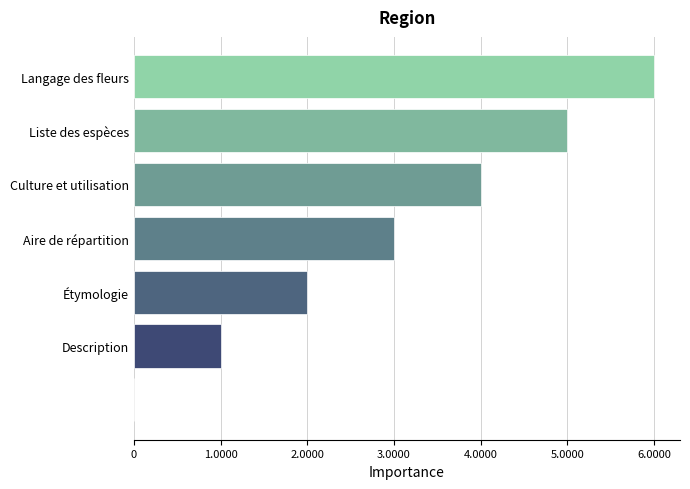

What is the sum of all values?

21